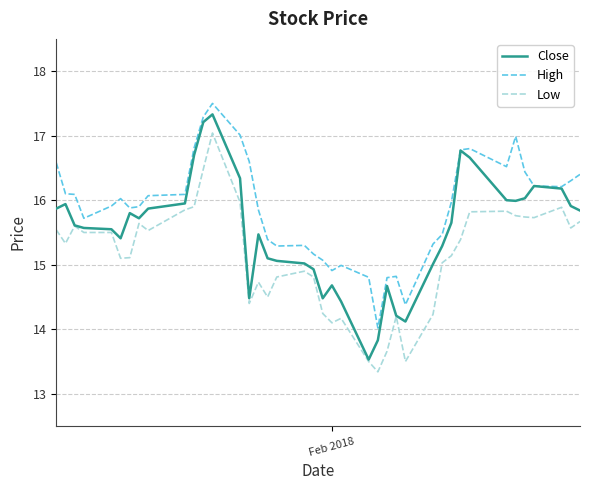

What is the sum of all Close values?

620.4